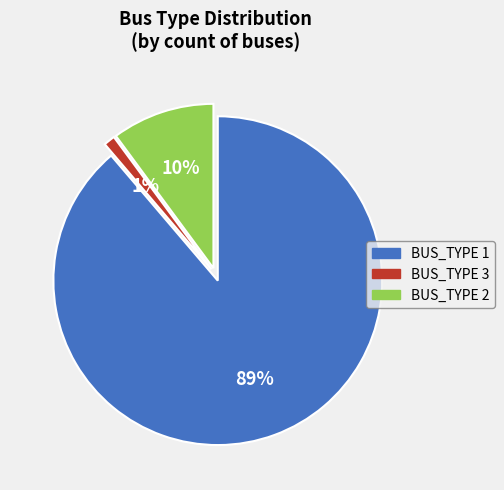

Does BUS_TYPE 2 represent more than half of the total?

No